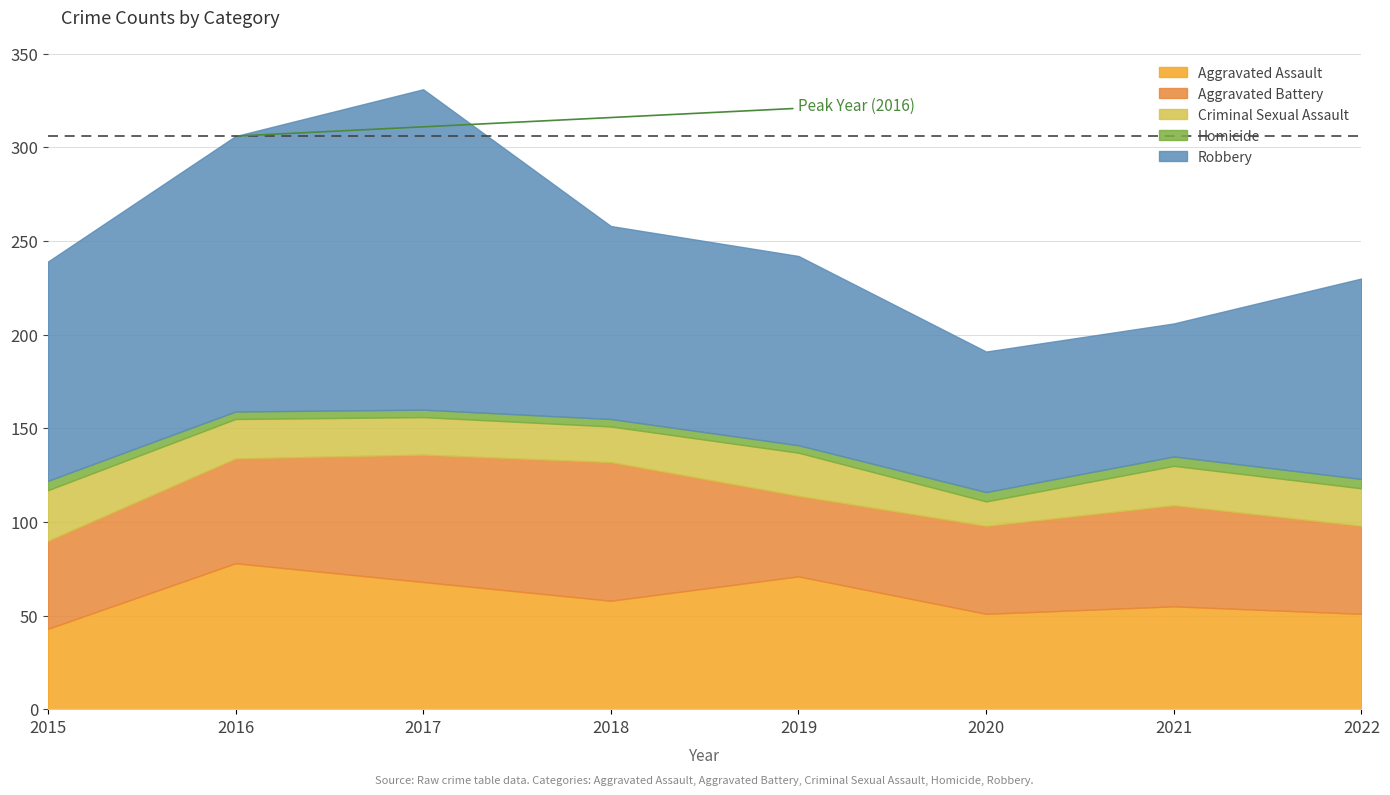

True or false: Homicide has more than 0 points higher than both neighbors.

False